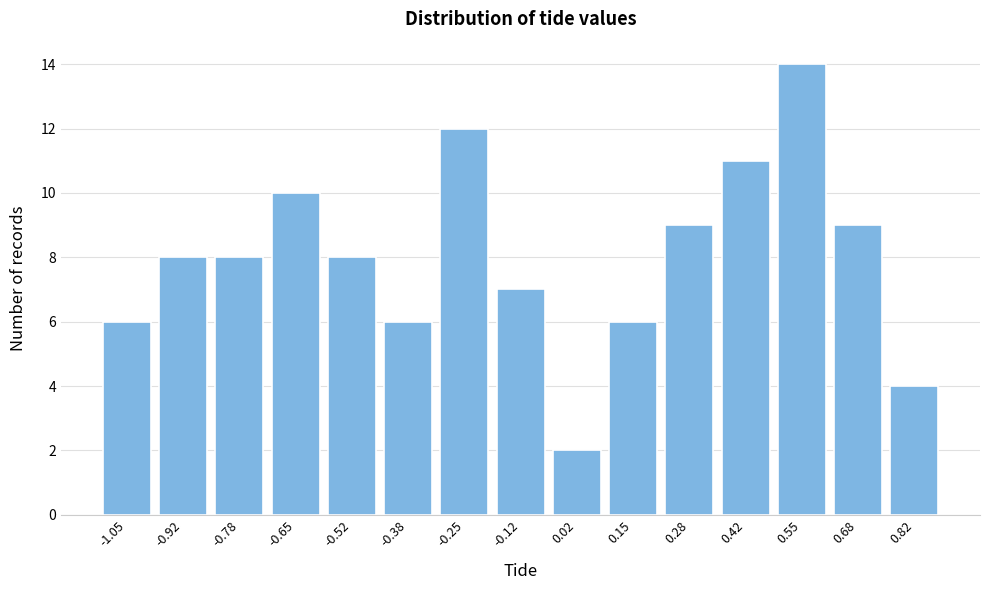

Reading right to left, extract all data points from this chart.

4	9	14	11	9	6	2	7	12	6	8	10	8	8	6